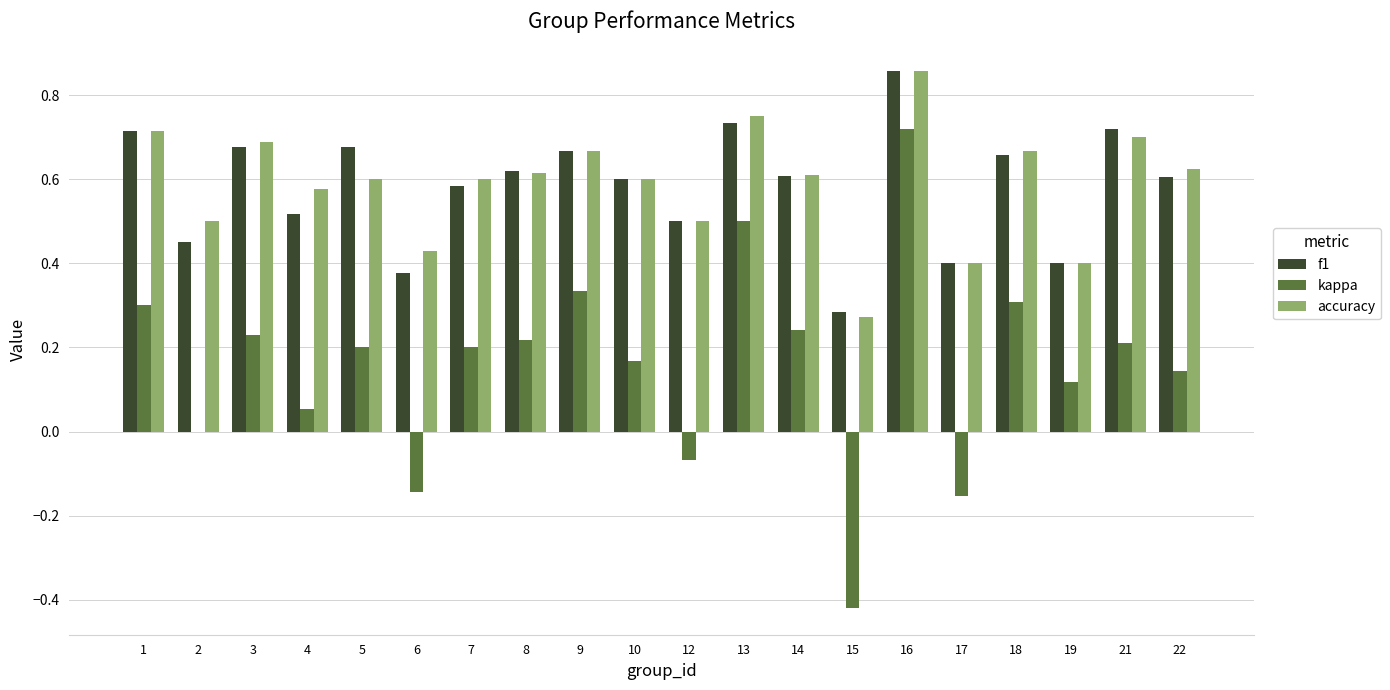

At which label does kappa reach its peak?

16